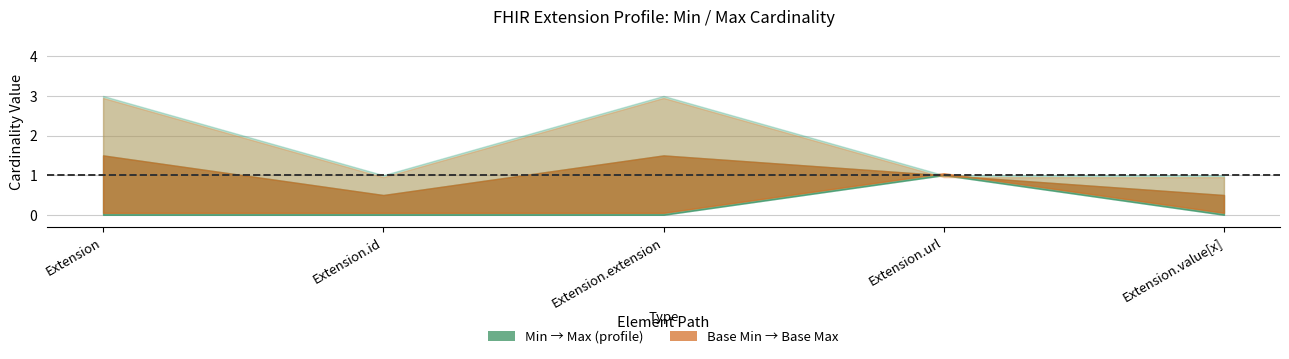

List the labels in order of Min value, smallest first.

Extension, Extension.id, Extension.extension, Extension.value[x], Extension.url